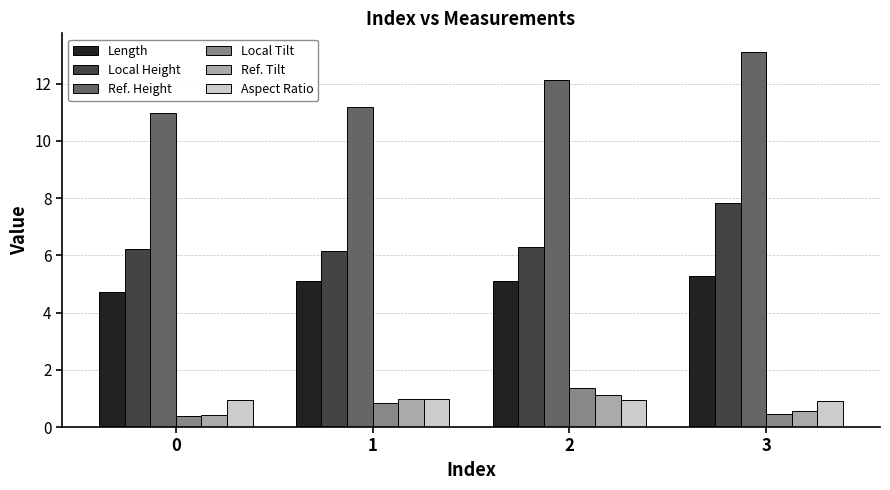

How many data points in Length are above 5?

3